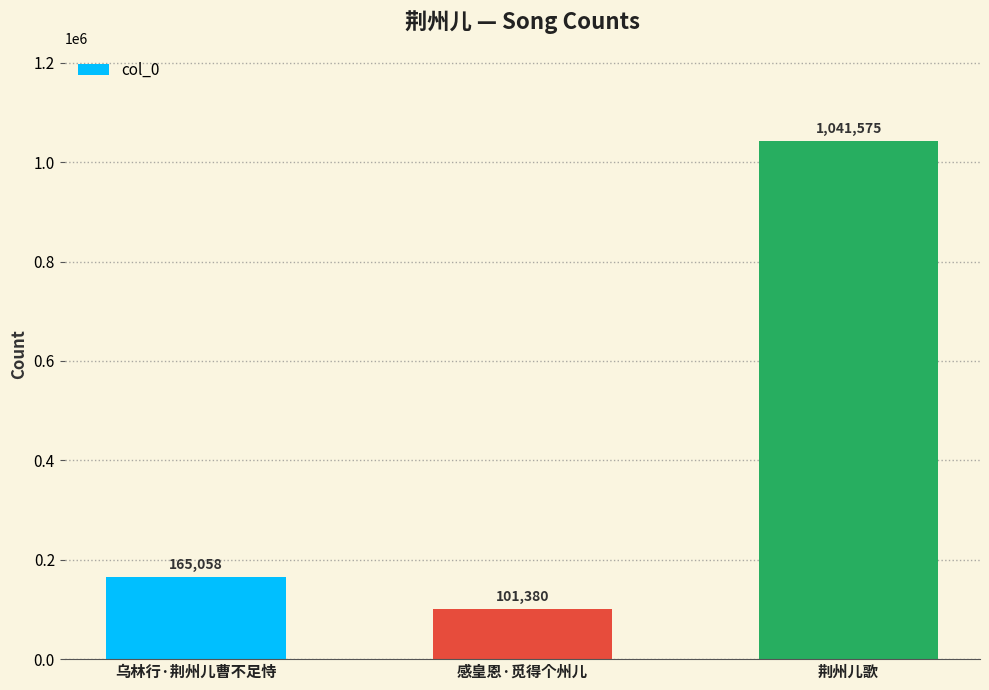

Rank the categories by value from highest to lowest.

荆州儿歌, 乌林行·荆州儿曹不足恃, 感皇恩·觅得个州儿